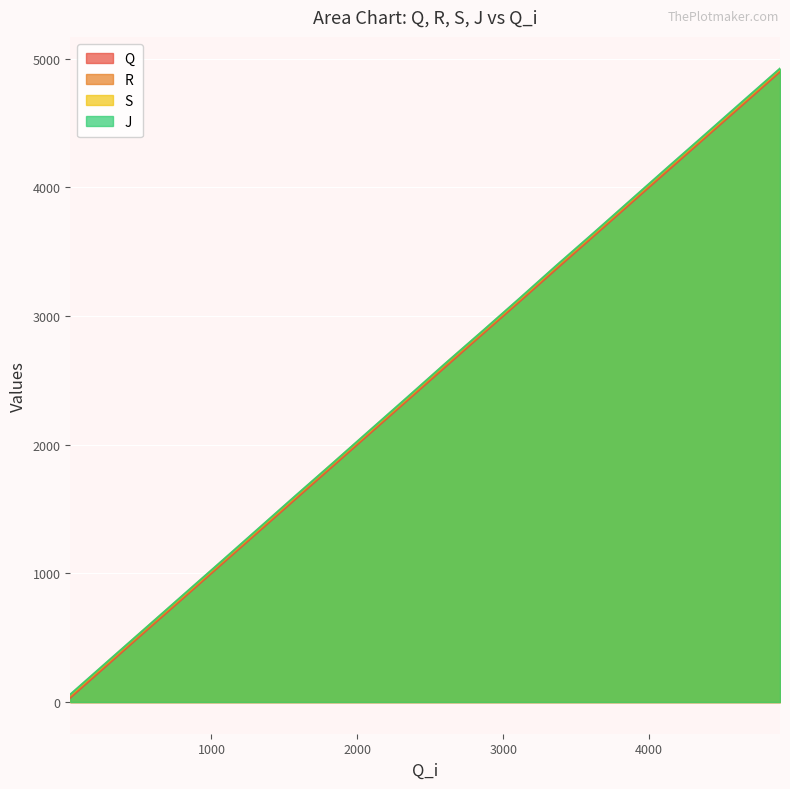

Between 3365 and 2087, which is larger?

3365